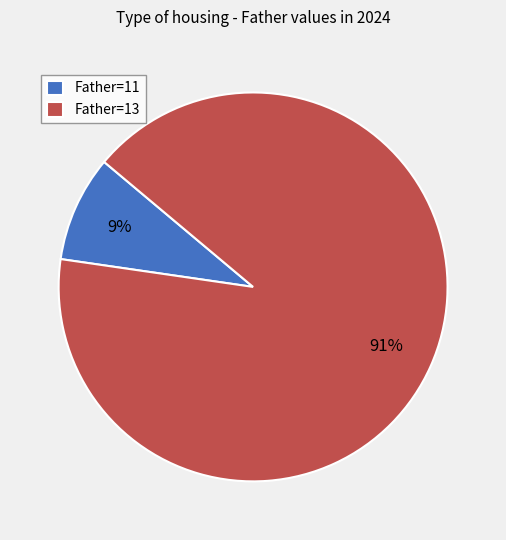

What is the largest slice in the pie chart?

Father=13